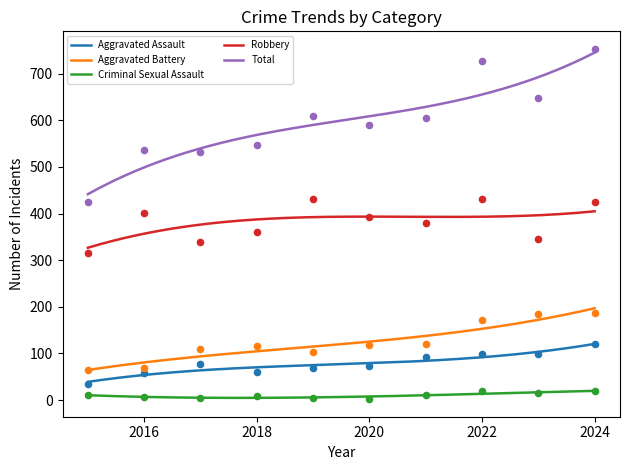

Which series reaches the minimum Y coordinate?

Criminal Sexual Assault